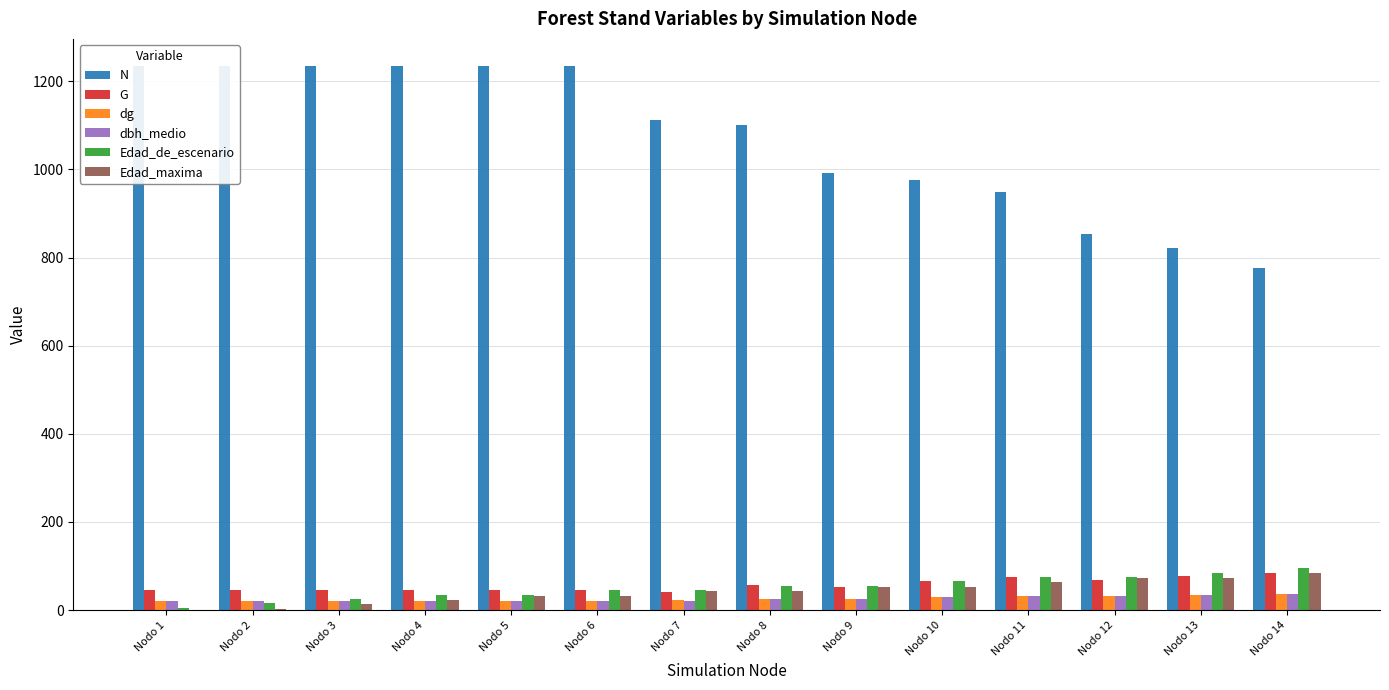

Rank the categories by dg value from lowest to highest.

Nodo 1, Nodo 2, Nodo 3, Nodo 4, Nodo 5, Nodo 6, Nodo 7, Nodo 8, Nodo 9, Nodo 10, Nodo 11, Nodo 12, Nodo 13, Nodo 14